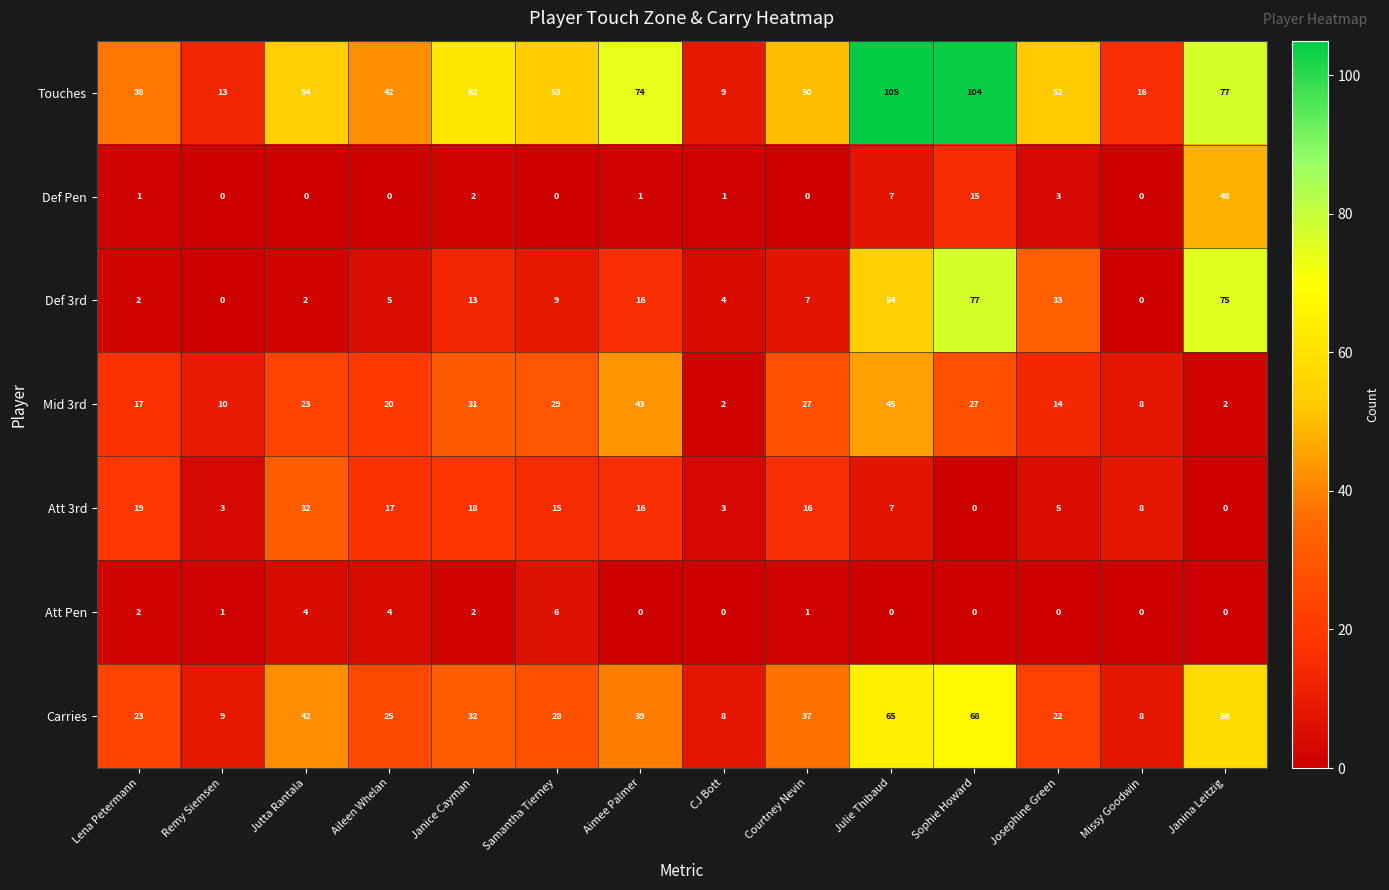

True or false: Def Pen has a value of 48 at Janina Leitzig.

True